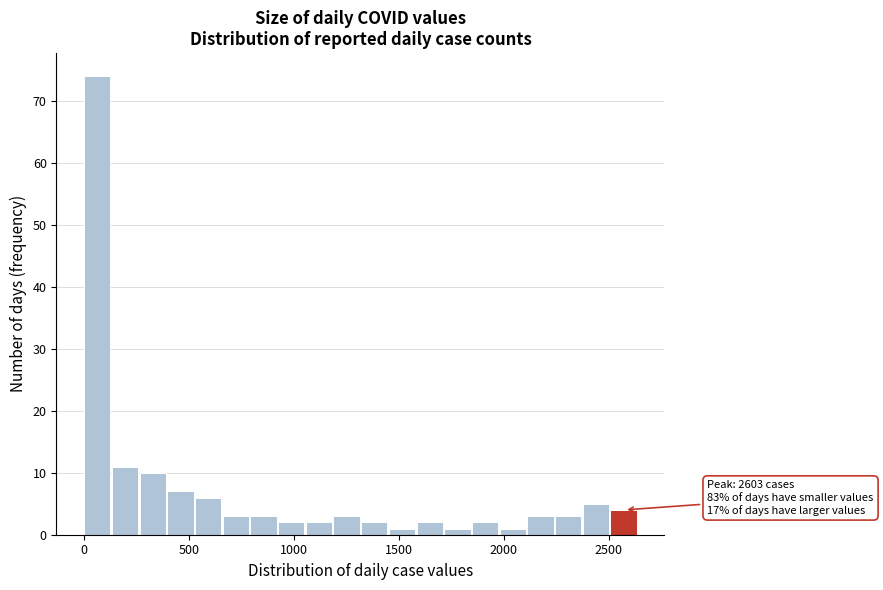

Around what value on the x-axis is the tallest bar? Give the approximate position of its centre, as read against the axis.

50